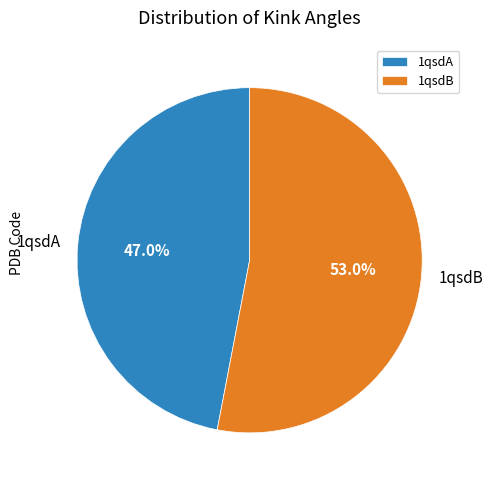

What is the largest slice in the pie chart?

1qsdB